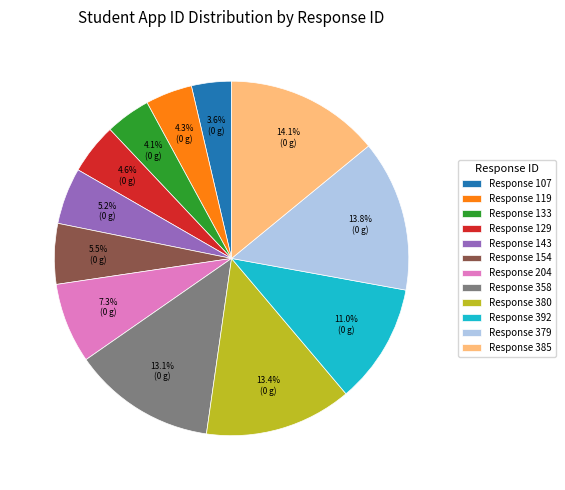

Does any single category account for the majority?

No